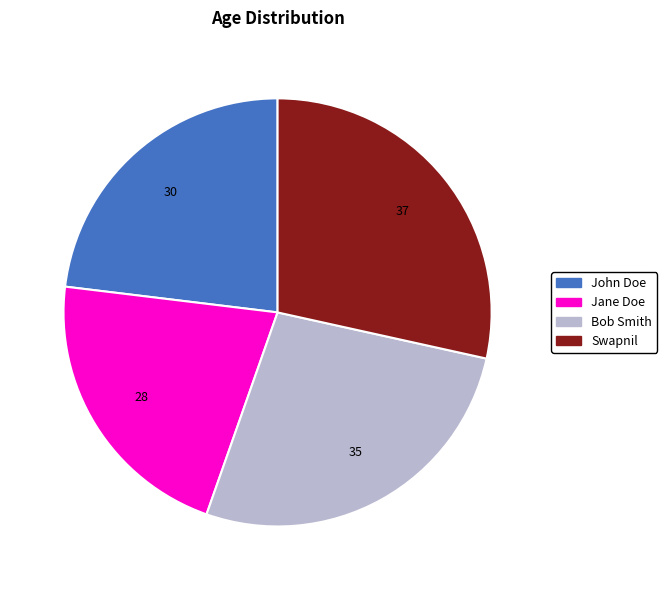

Is it true that John Doe is 32% of the pie?

False